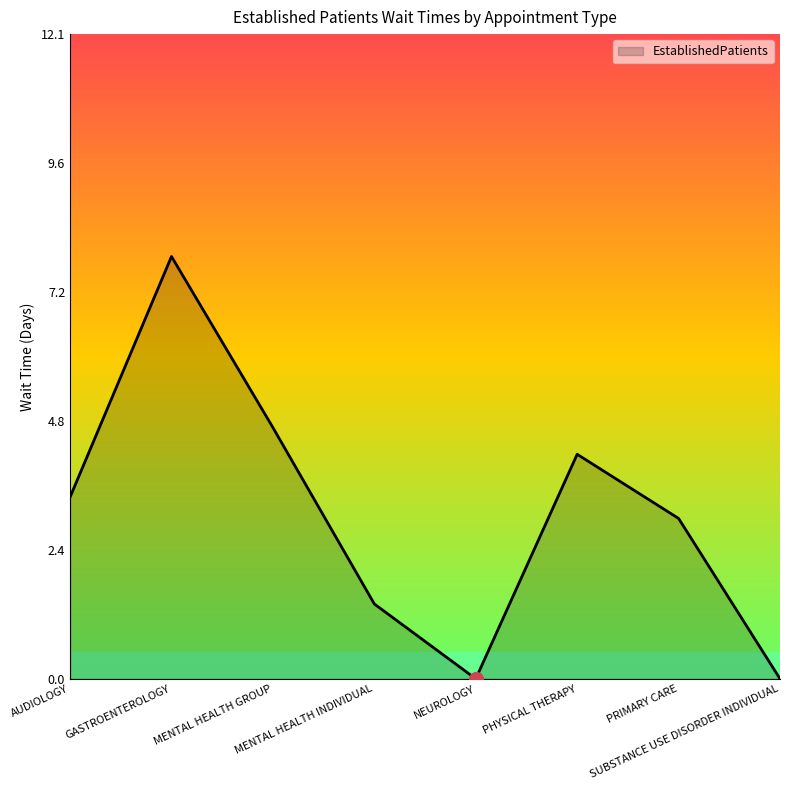

The chart shows a value of 4.2 at SUBSTANCE USE DISORDER INDIVIDUAL. True or false?

False